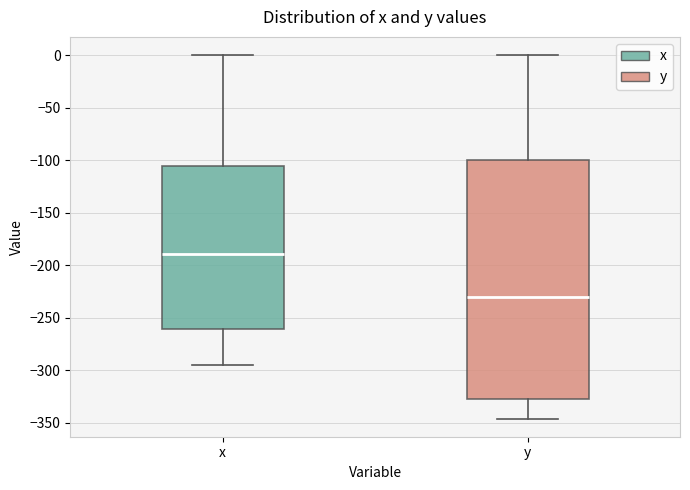

Reading left to right, read every box against the y-axis: the position of its median line, the range the box covers, and the ends of its whiskers. The values are not printed on the chart, so give them approximately, as read against the axis.

x: median -190, box -260 to -105, whiskers -295 to 0
y: median -230, box -325 to -100, whiskers -345 to 0